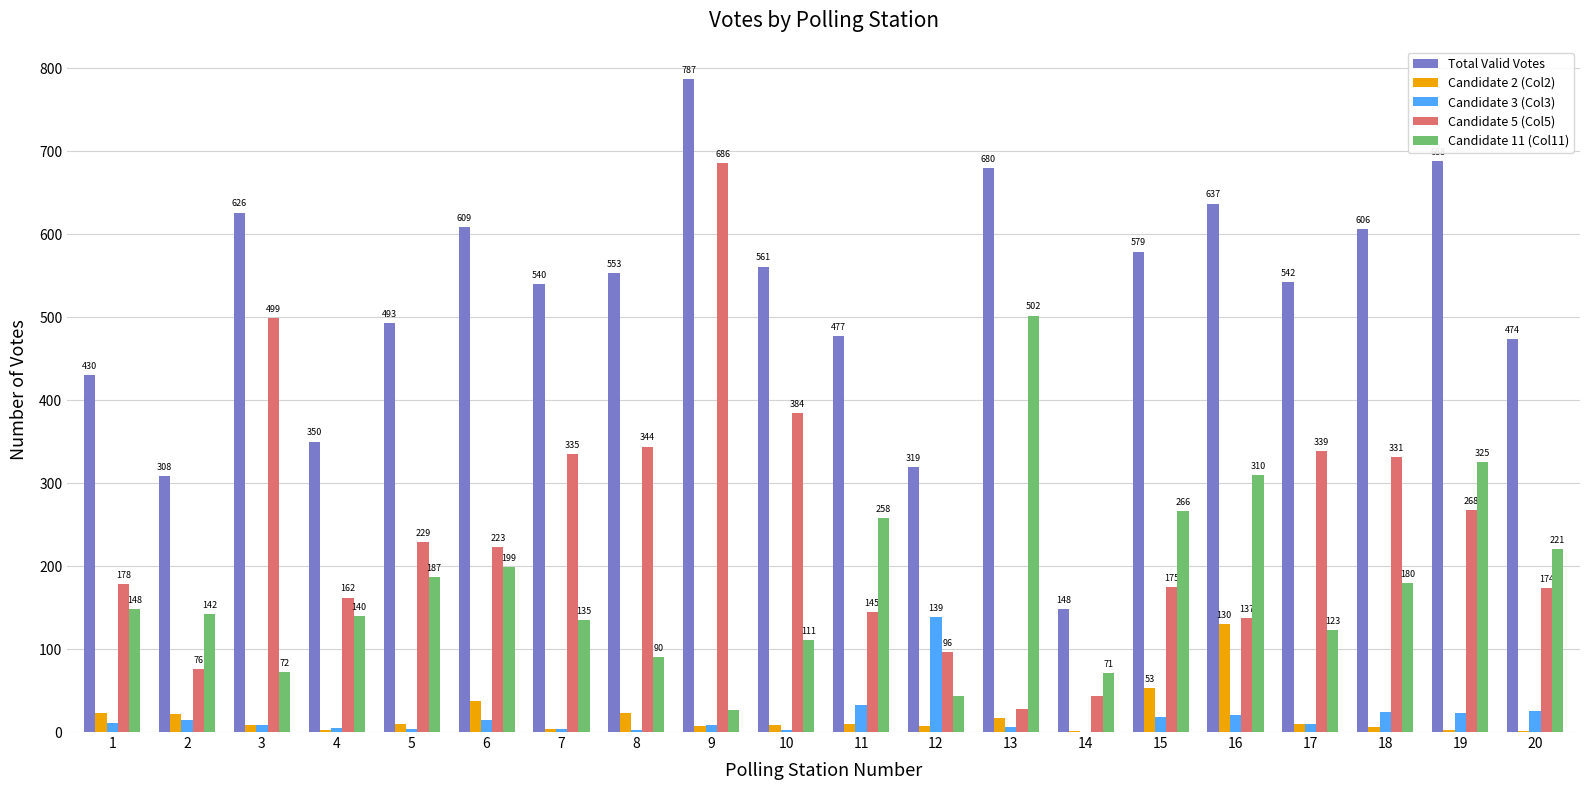

Which series changed the most between 1 and 11?

Candidate 11 (Col11)